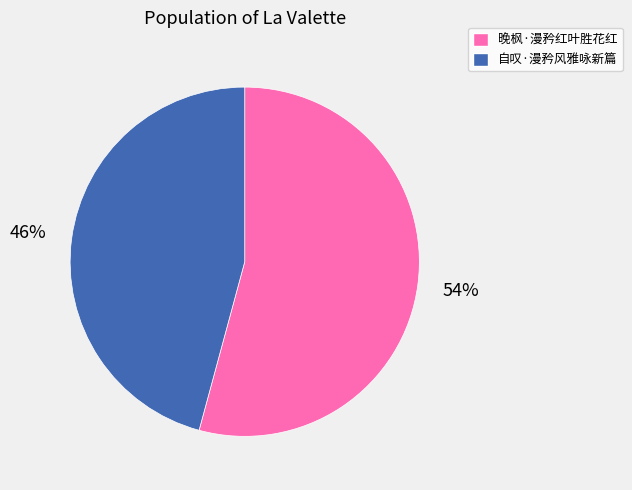

To the nearest percent, what is the difference between the 晚枫·漫矜红叶胜花红 and 自叹·漫矜风雅咏新篇 slice percentages?

8%